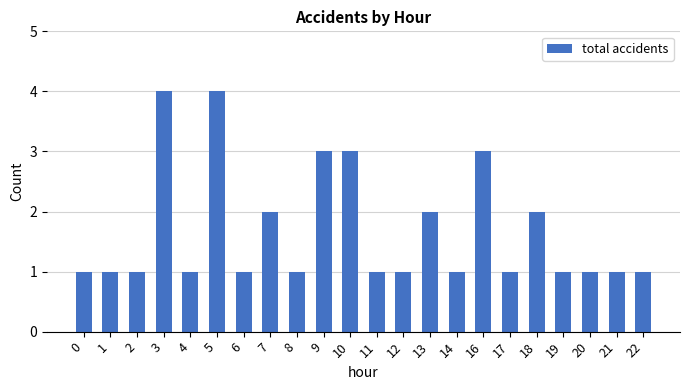

Count the values in the range 1 to 2.

17